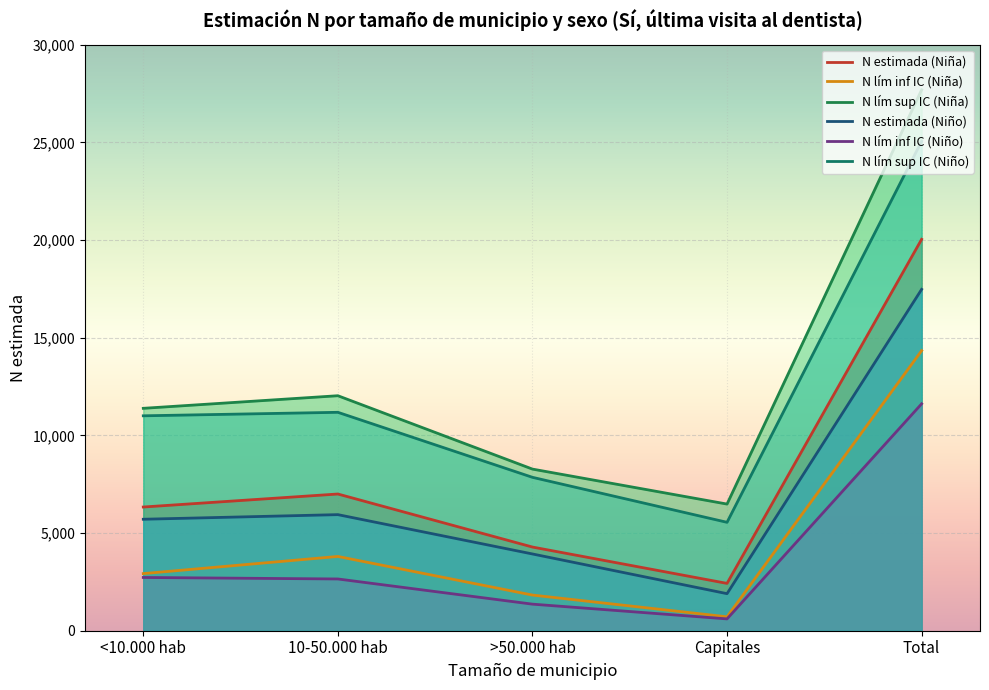

What is the average value of the N lím sup IC (Niña) series?

13171